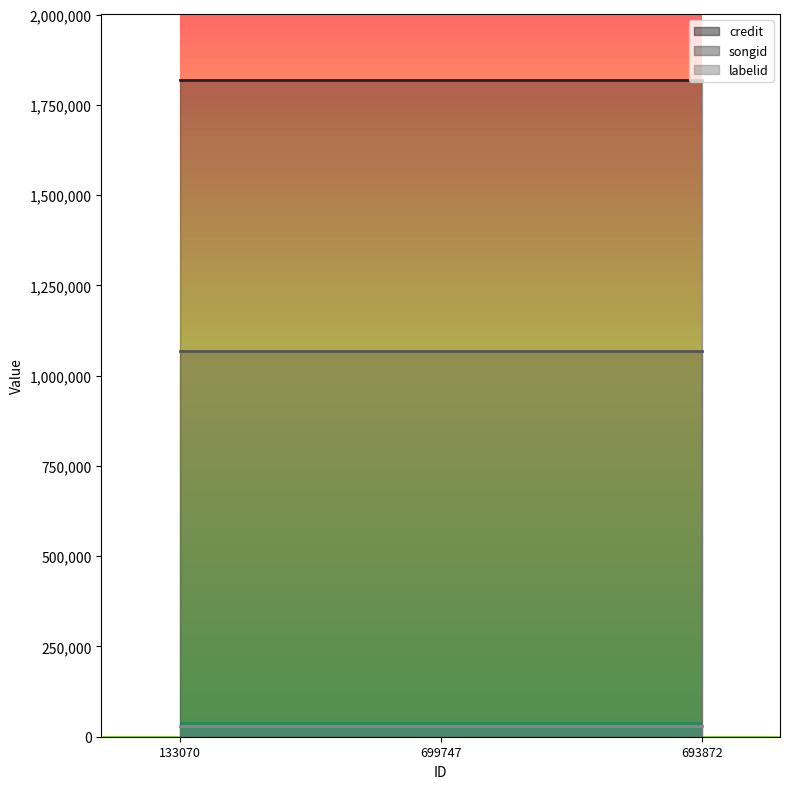

What is the spread (max minus min) of values at 699747?

1789701